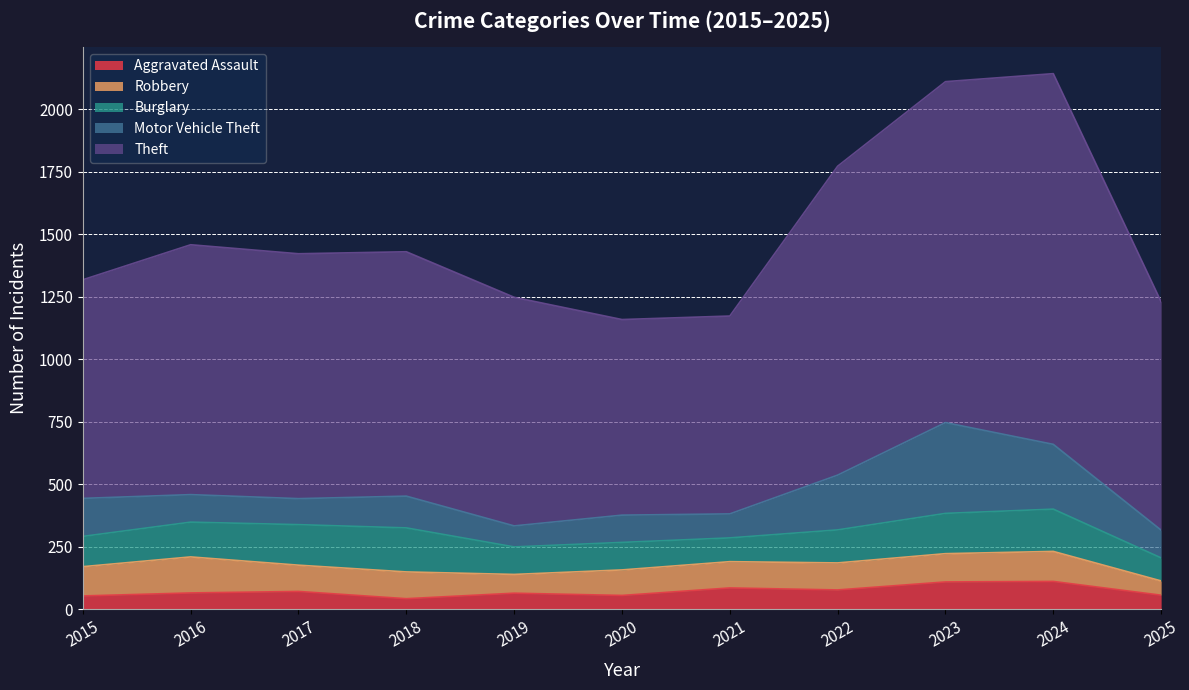

At which category does the chart reach its peak across all series?

2024